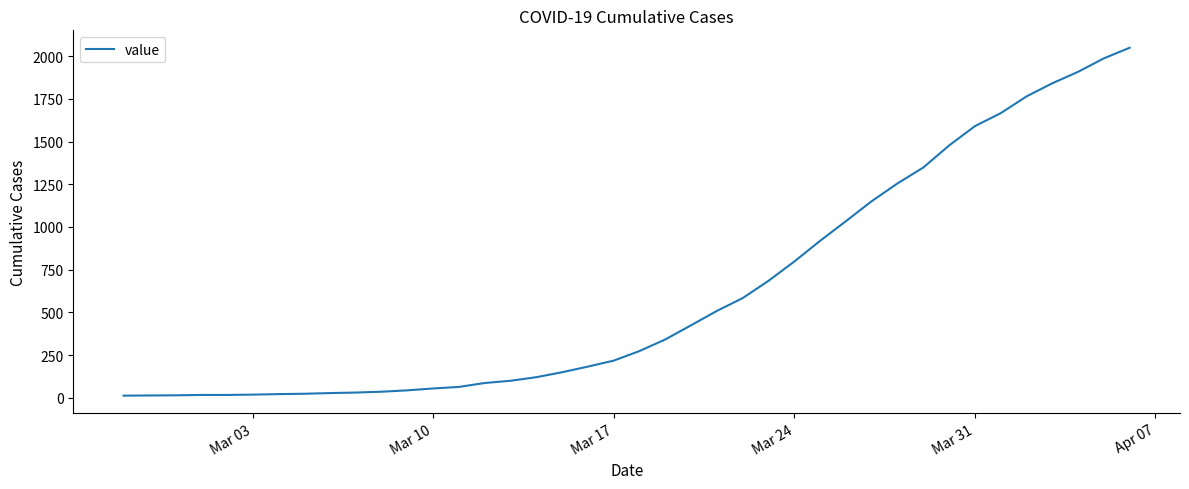

What is the difference between the maximum and minimum values?

2036